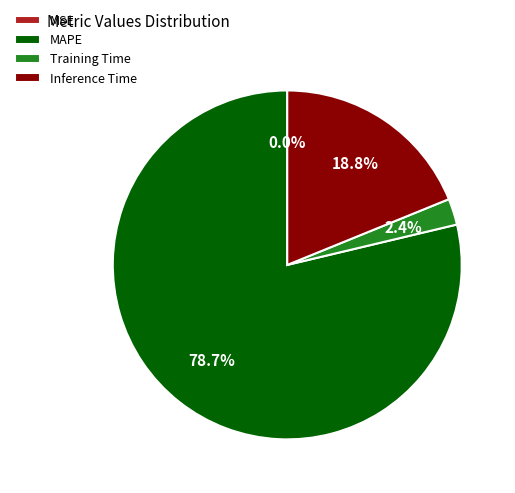

What is the majority slice?

MAPE